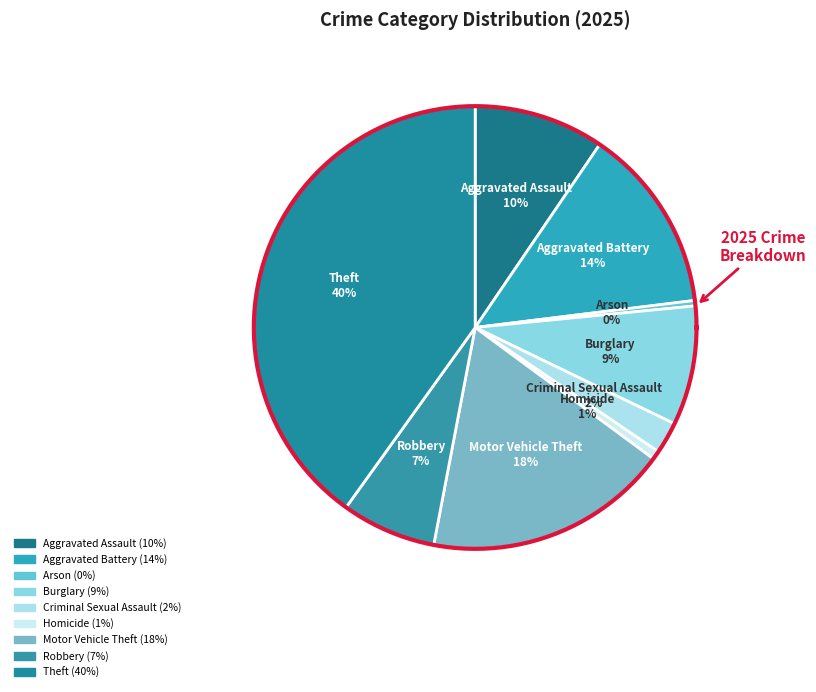

Is the sum of Robbery and Criminal Sexual Assault greater than half?

No